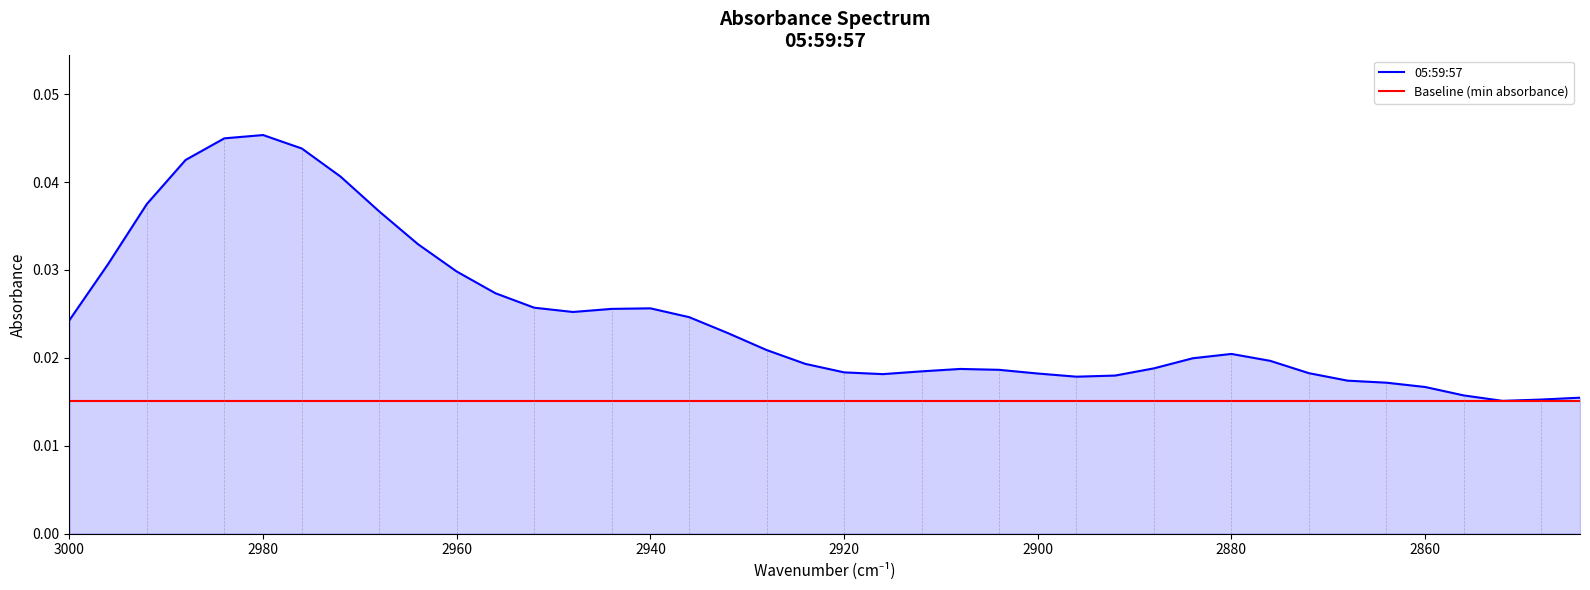

True or false: Baseline (min absorbance) has more than 0 interior local peaks.

False